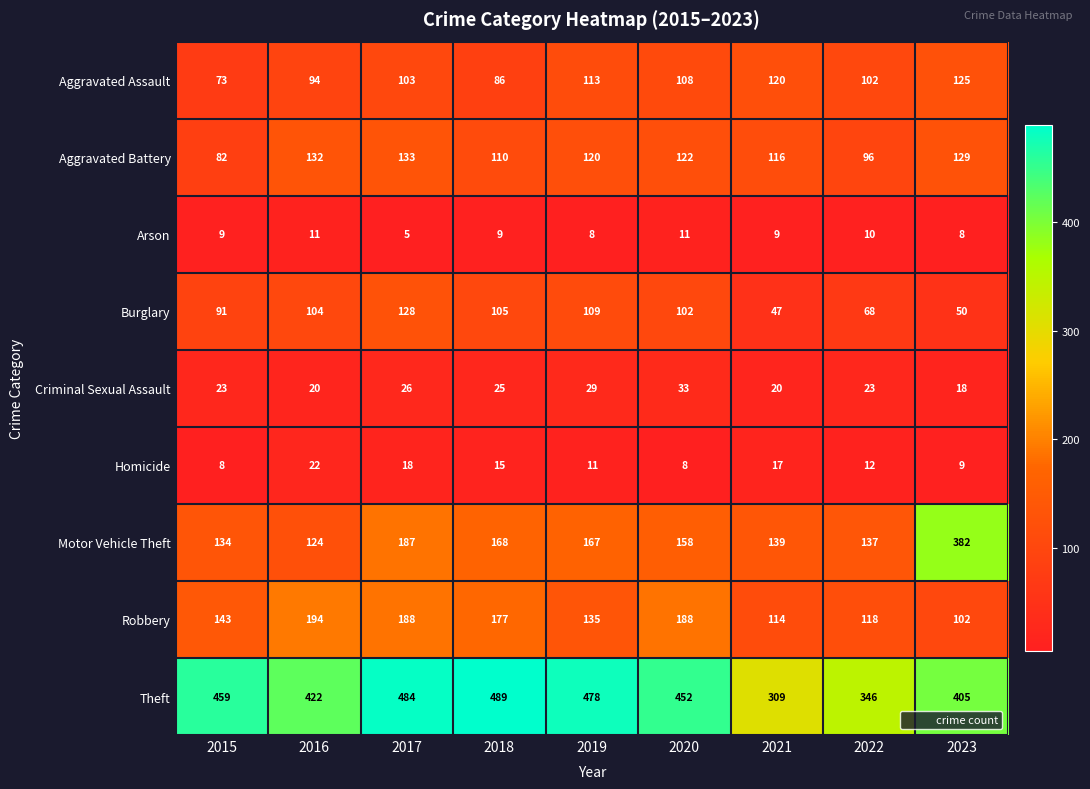

At which category does the chart reach its peak across all series?

2018